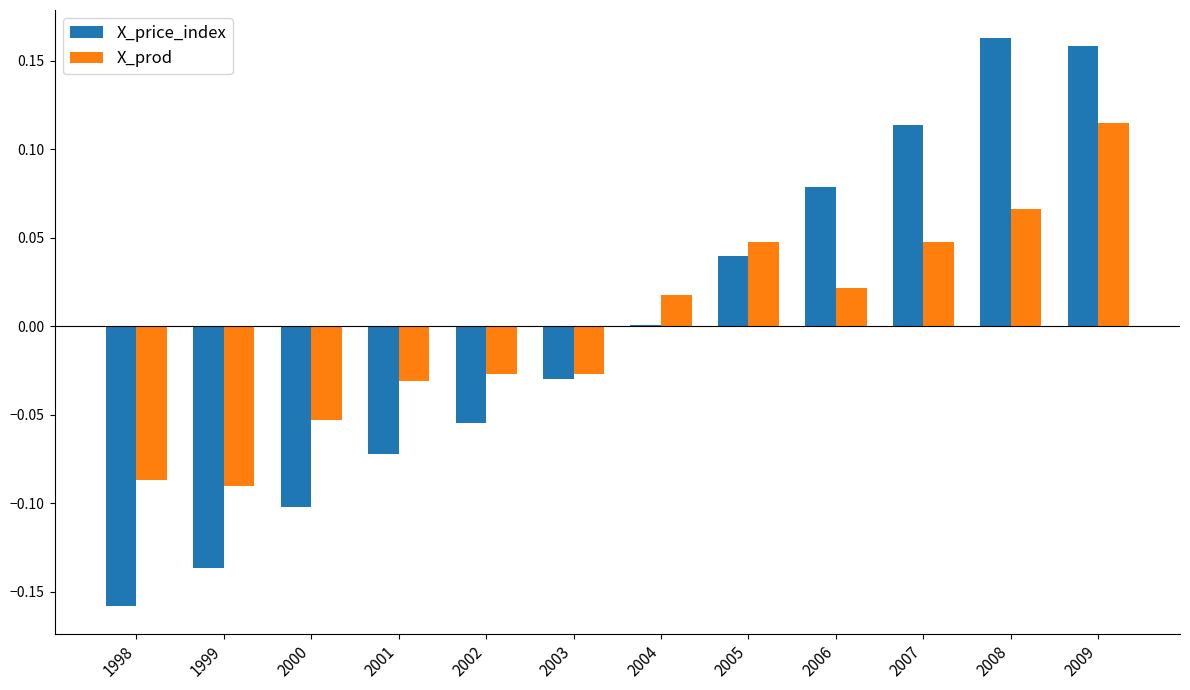

Which series changed the most between 2000 and 2005?

X_price_index